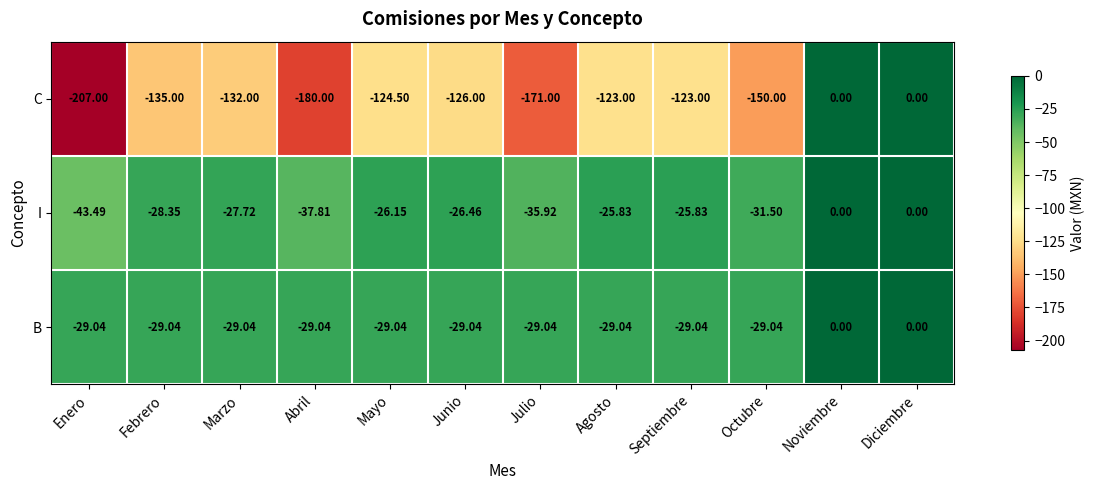

Which series has the widest spread of values?

C